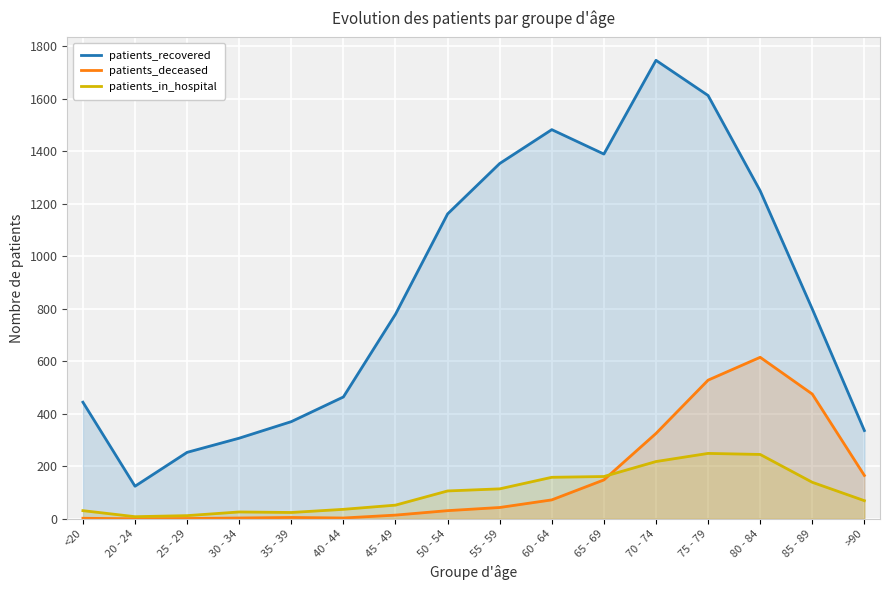

Which series has the largest total across all categories?

patients_recovered